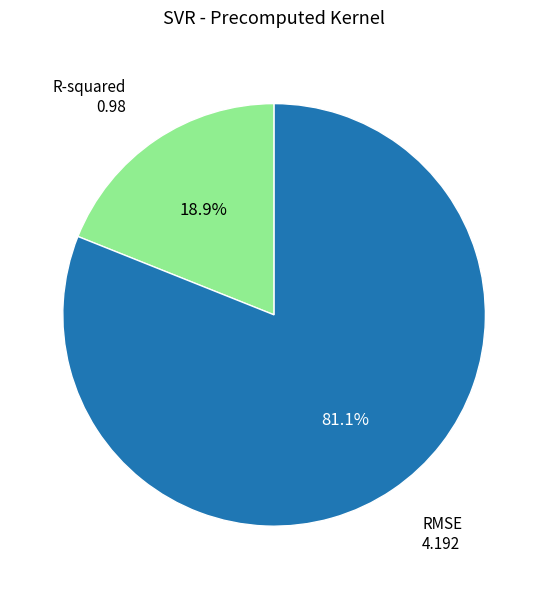

How many slices are in this pie chart?

2